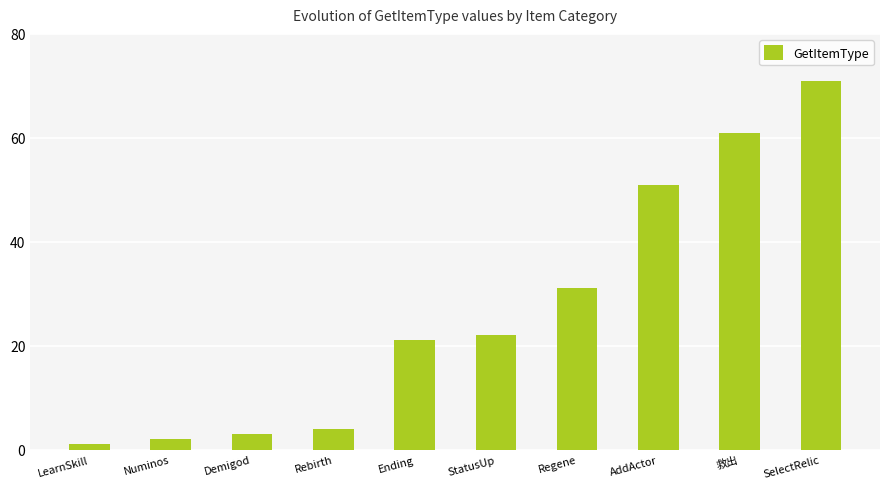

What is the minimum value shown in the chart?

1